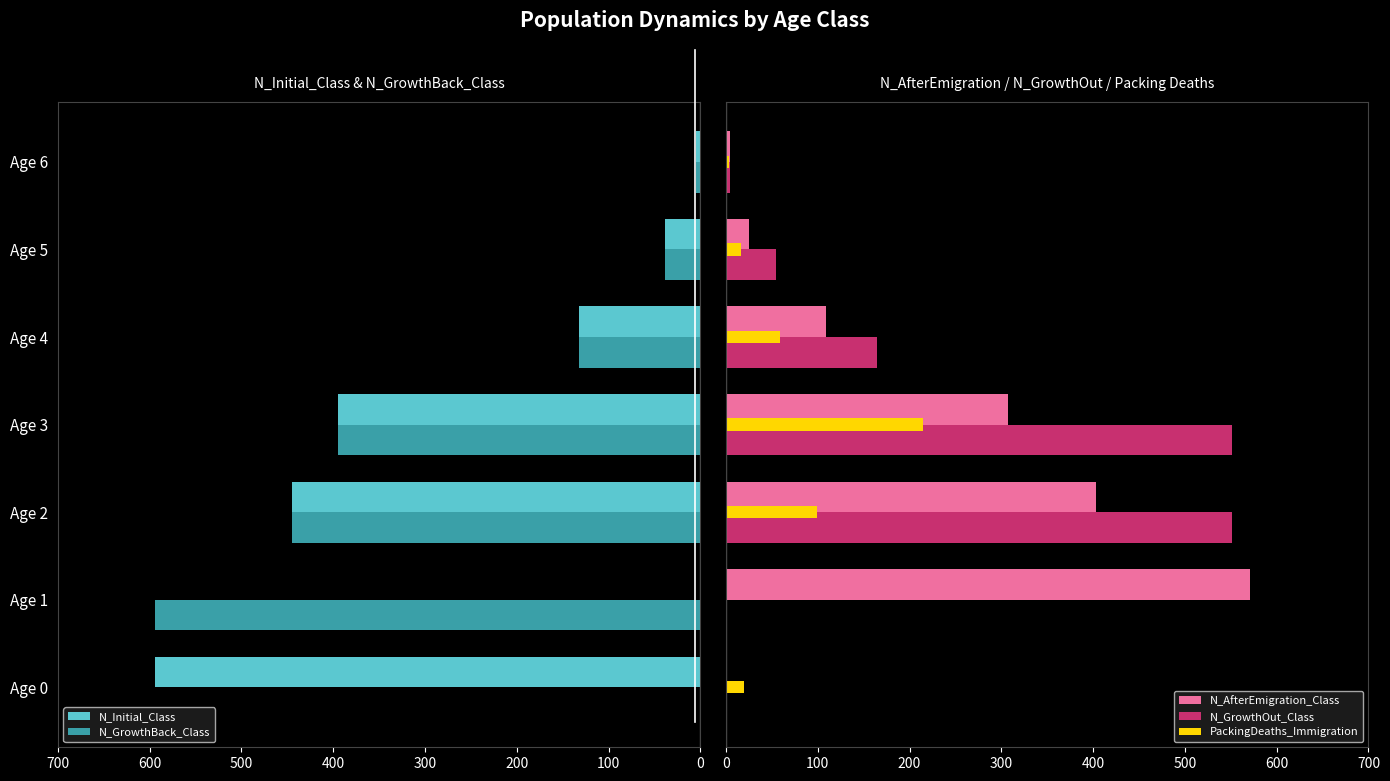

How many bars are there in total?

35